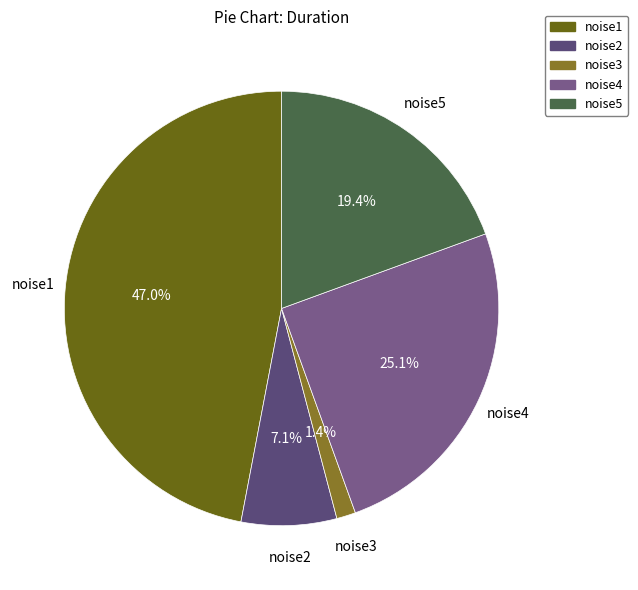

True or false: noise2 accounts for 7% of the total.

True